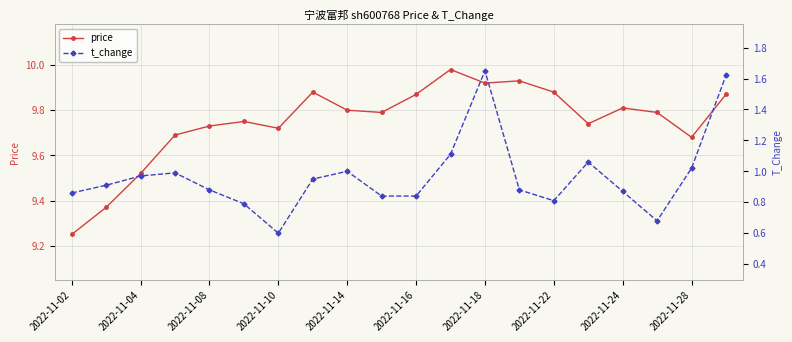

Rank the series at 11 from lowest to highest value.

t_change, price